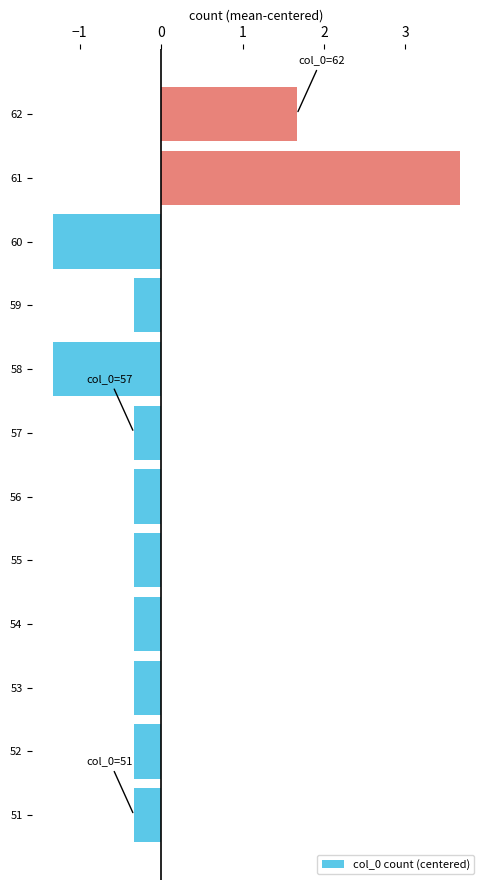

How many data points are less than 0?

10